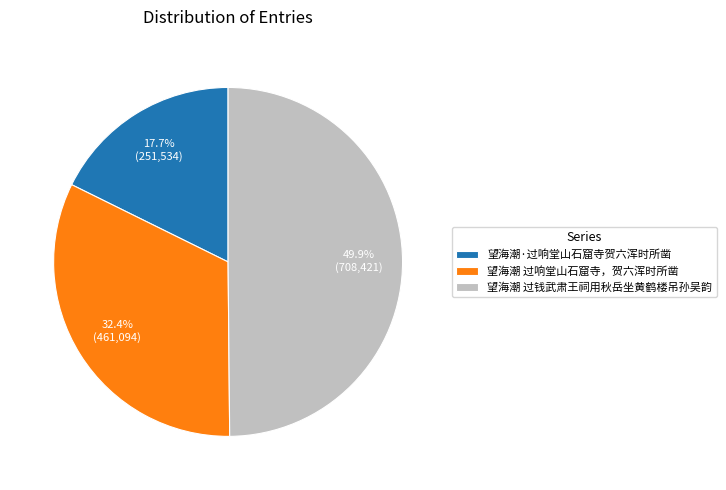

Which has a higher value, 望海潮·过响堂山石窟寺贺六浑时所凿 or 望海潮 过响堂山石窟寺，贺六浑时所凿?

望海潮 过响堂山石窟寺，贺六浑时所凿